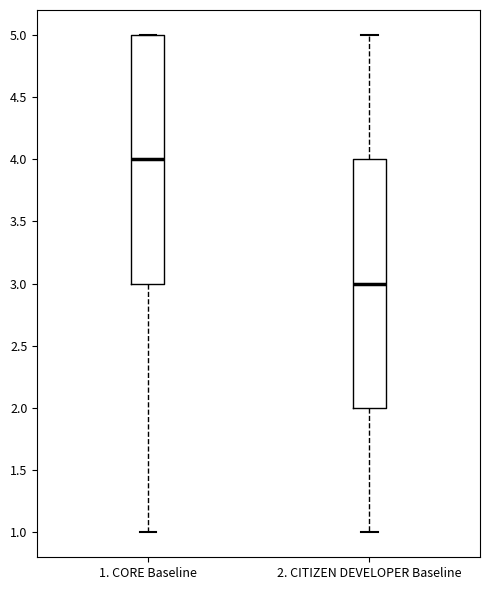

Which box's median line is the highest?

1. CORE Baseline